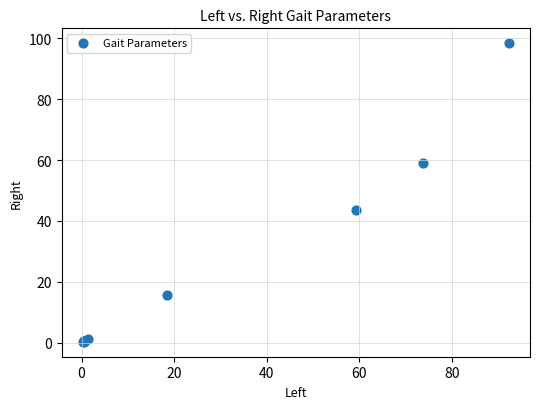

What Y value in the scatter plot is closest to 49?

43.4